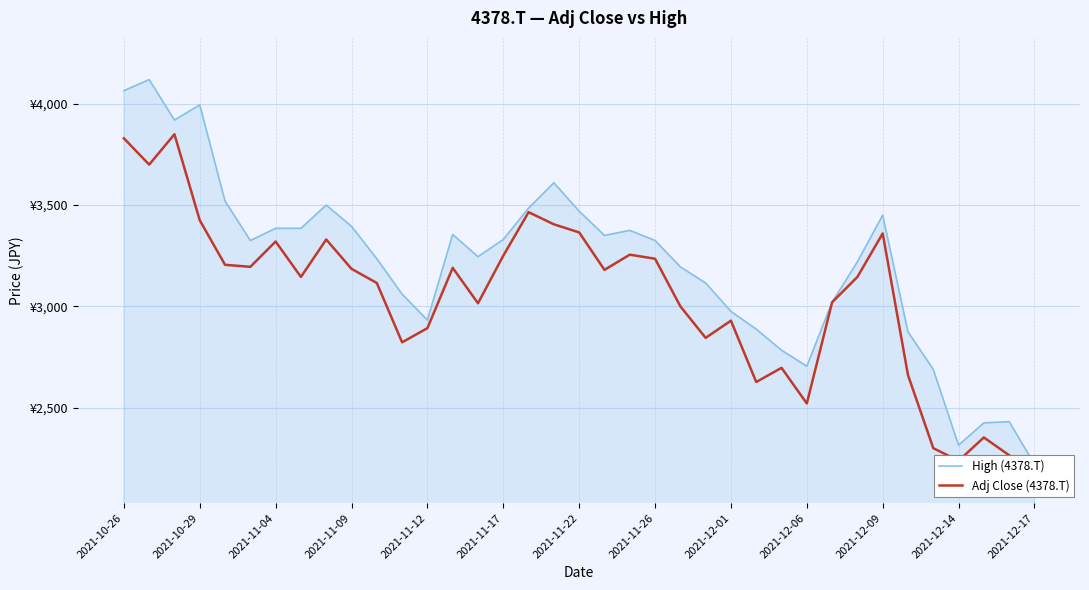

Which series has the largest total across all categories?

High (4378.T)